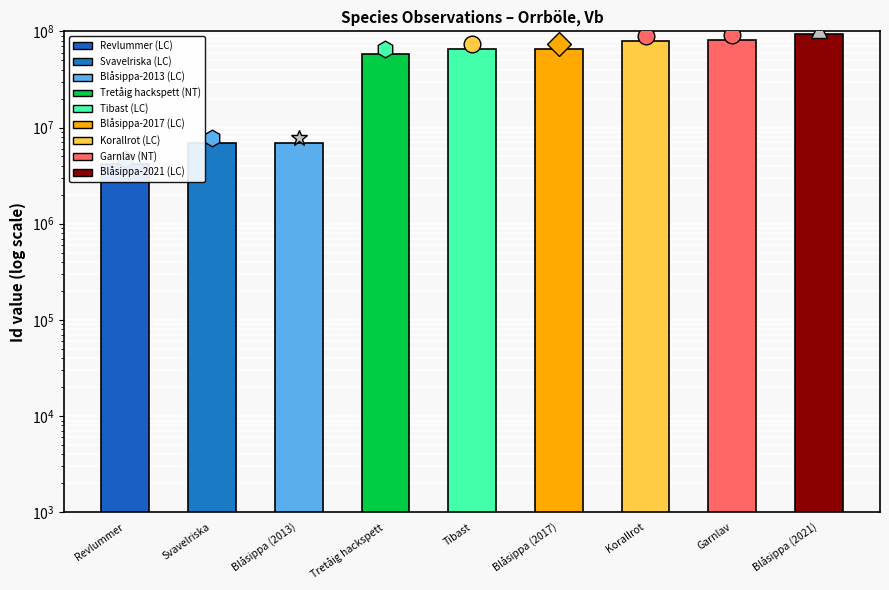

Reading left to right, list all the values displayed in this chart.

4225159	6957132	6957133	57802528	65828699	65828700	79169059	81100805	93154863